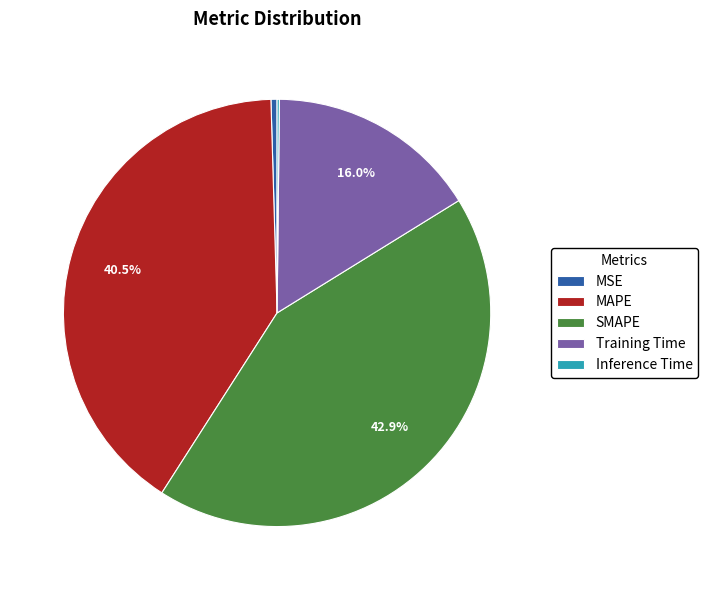

What is the largest slice in the pie chart?

SMAPE